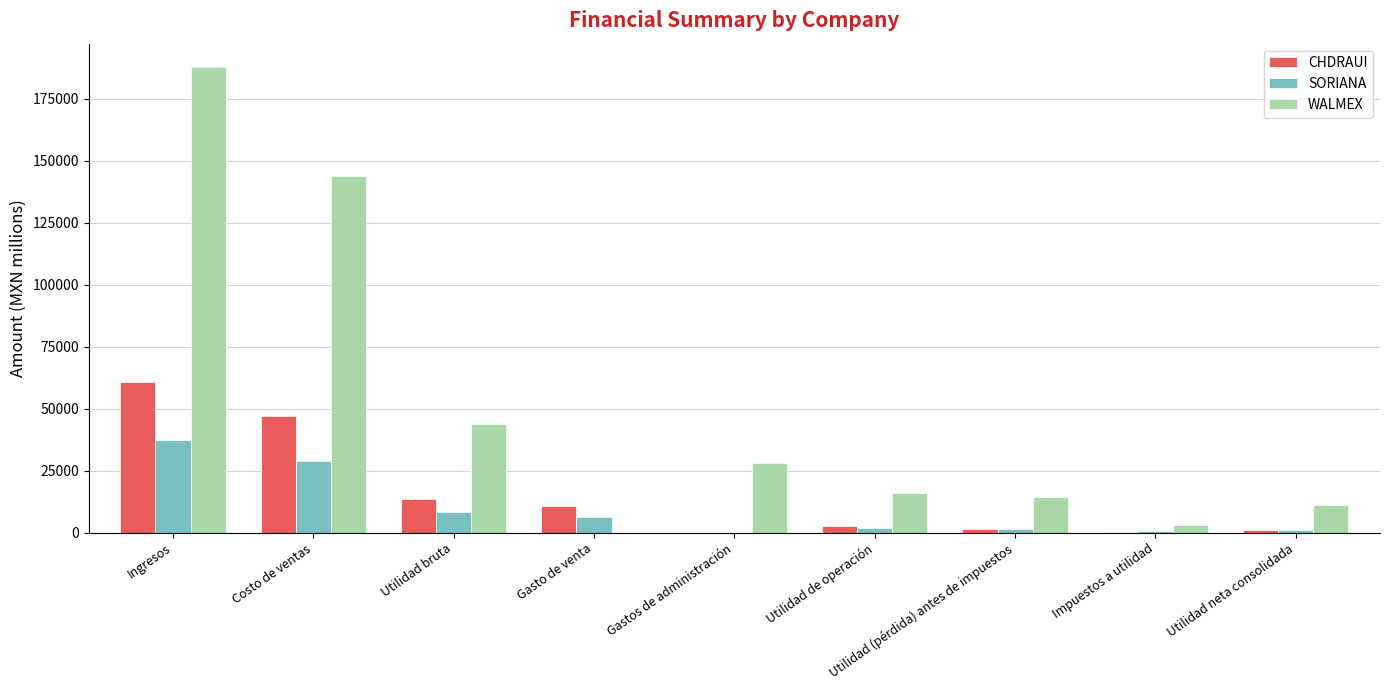

At which category is the sum across all series the highest?

Ingresos